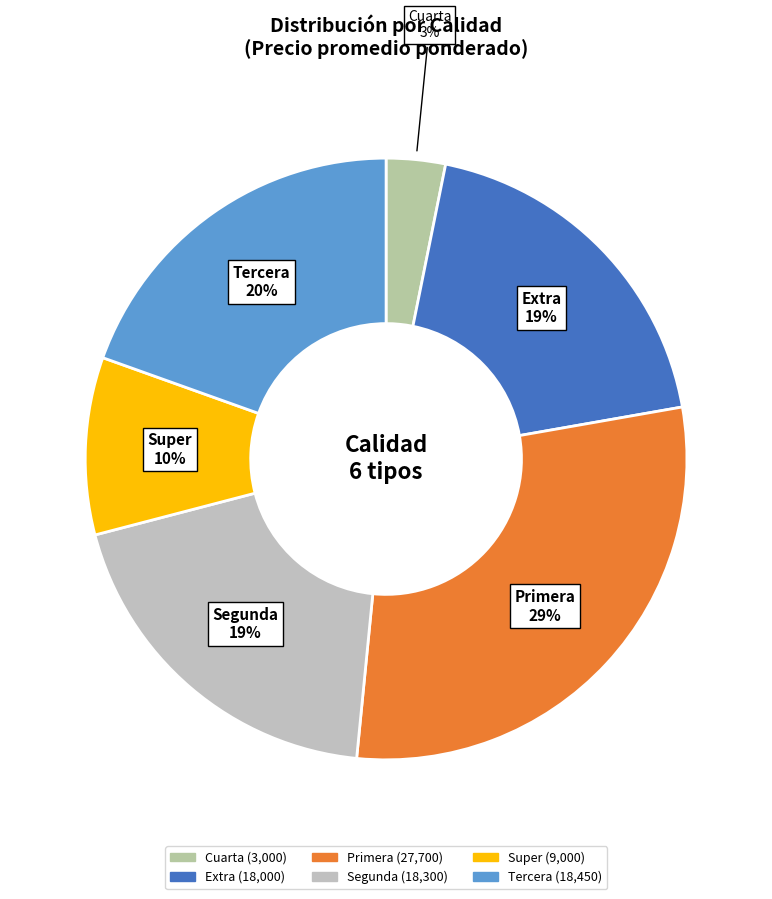

Count the number of slices in the pie.

6